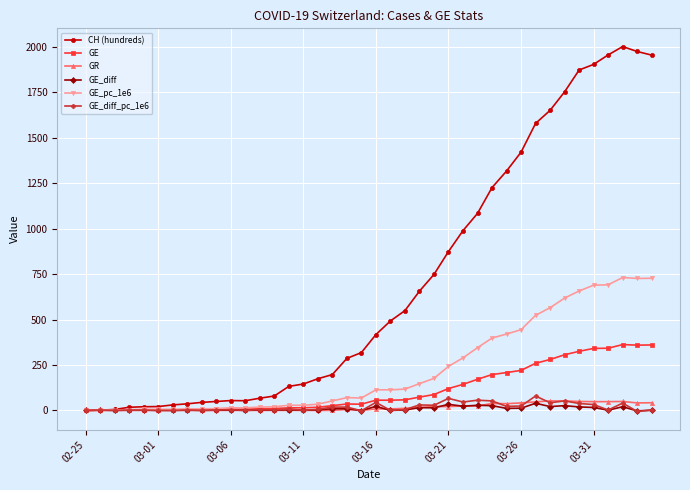

What is the sum of all GE_diff_pc_1e6 values?

721